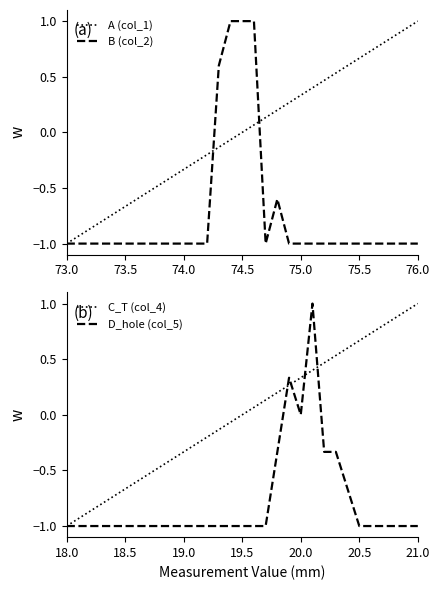

True or false: D_hole (col_5) has more than 2 interior local peaks.

False